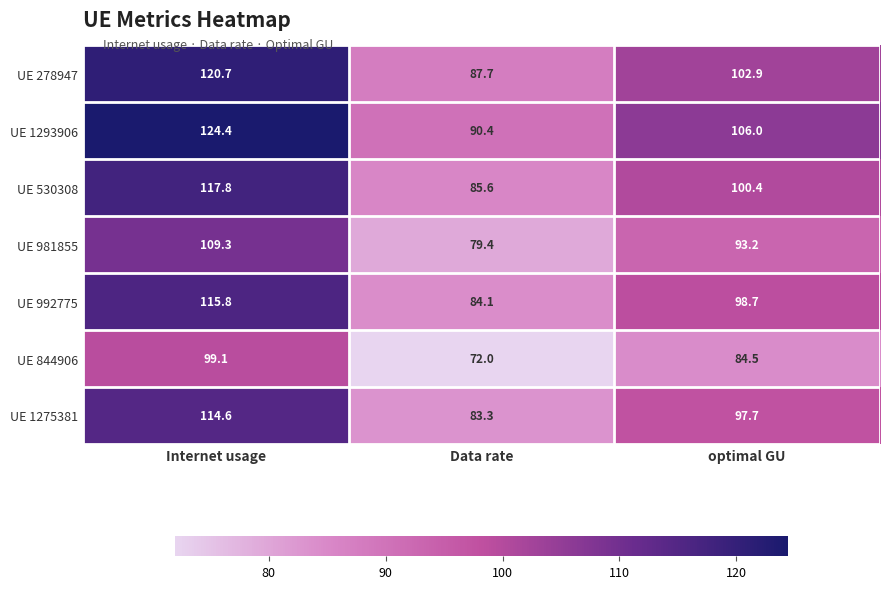

How many values in the UE 981855 series are below 93?

1